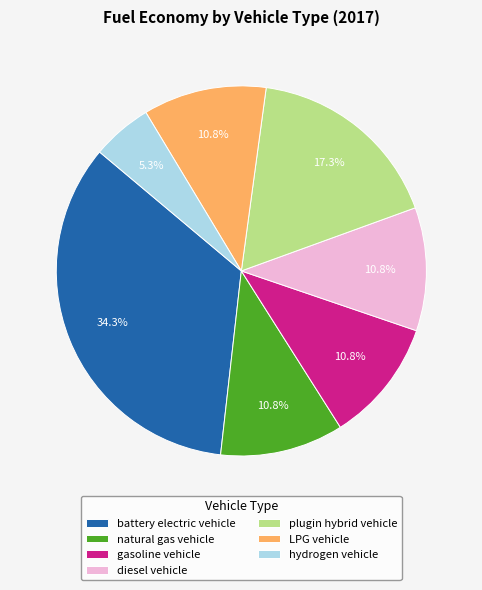

Count the number of slices in the pie.

7